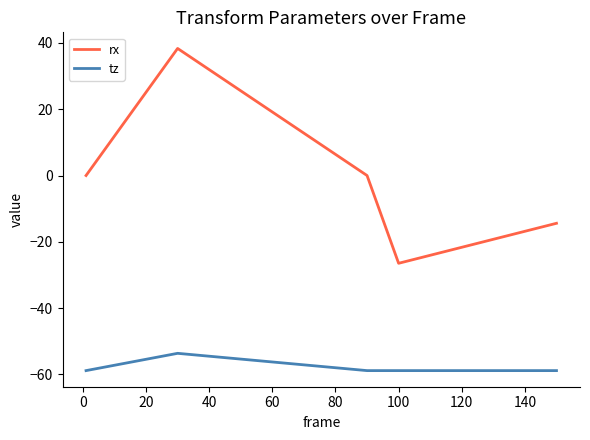

What is the difference between the maximum and second lowest values in the tz series?

5.2